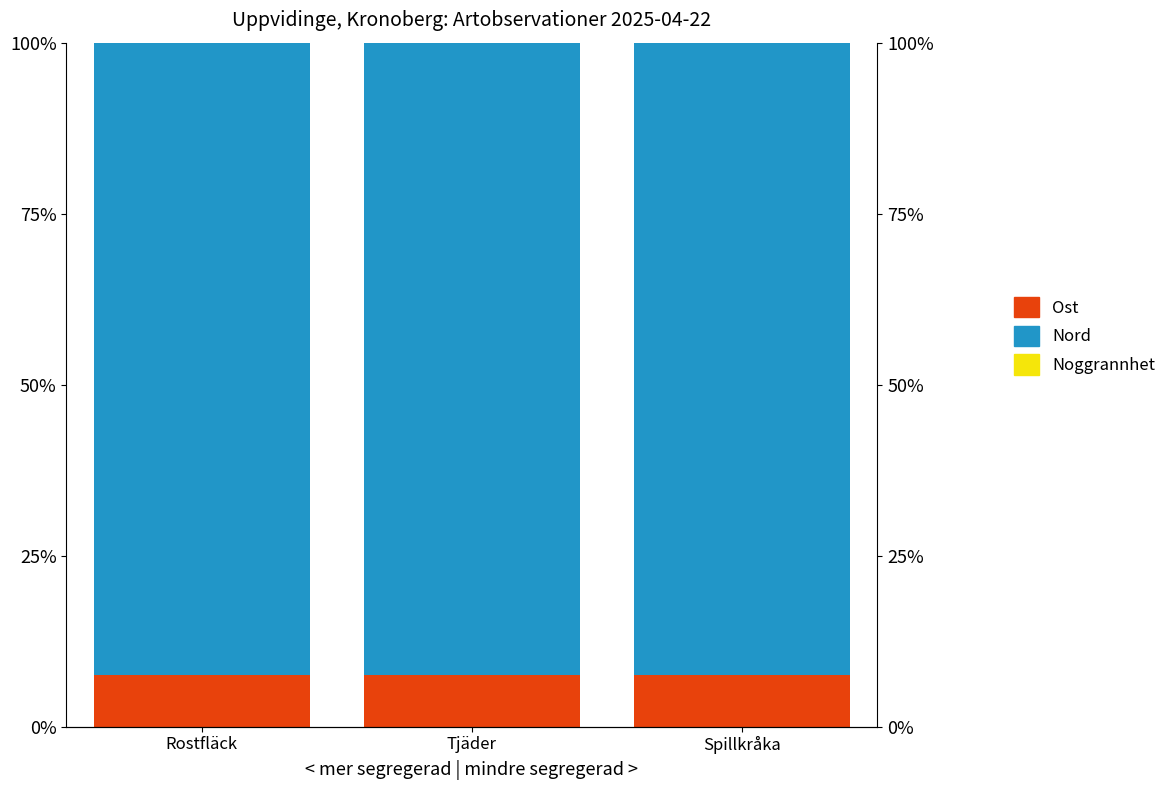

What is the label of the 3rd bar from the right?

Rostfläck